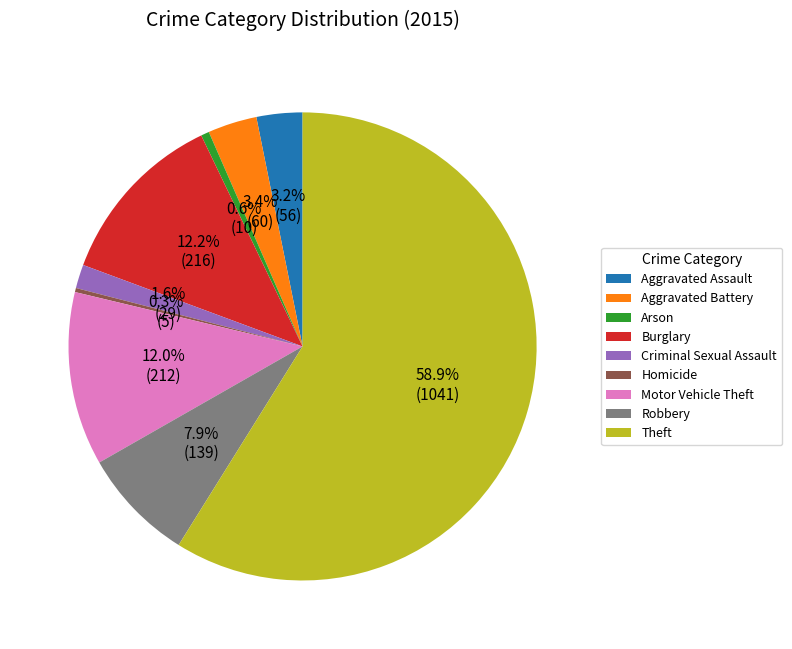

What is the ratio of the value at Motor Vehicle Theft to the value at Aggravated Battery?

3.5